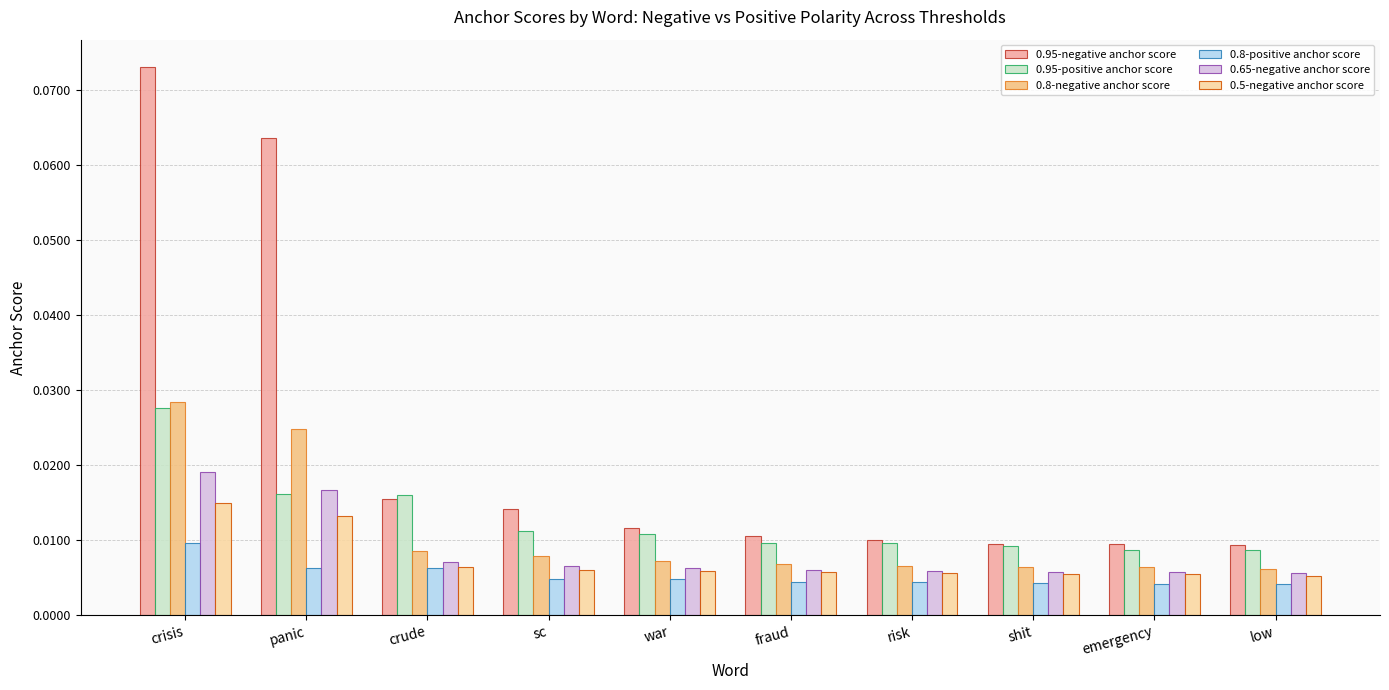

Which series has the widest spread of values?

0.95-negative anchor score